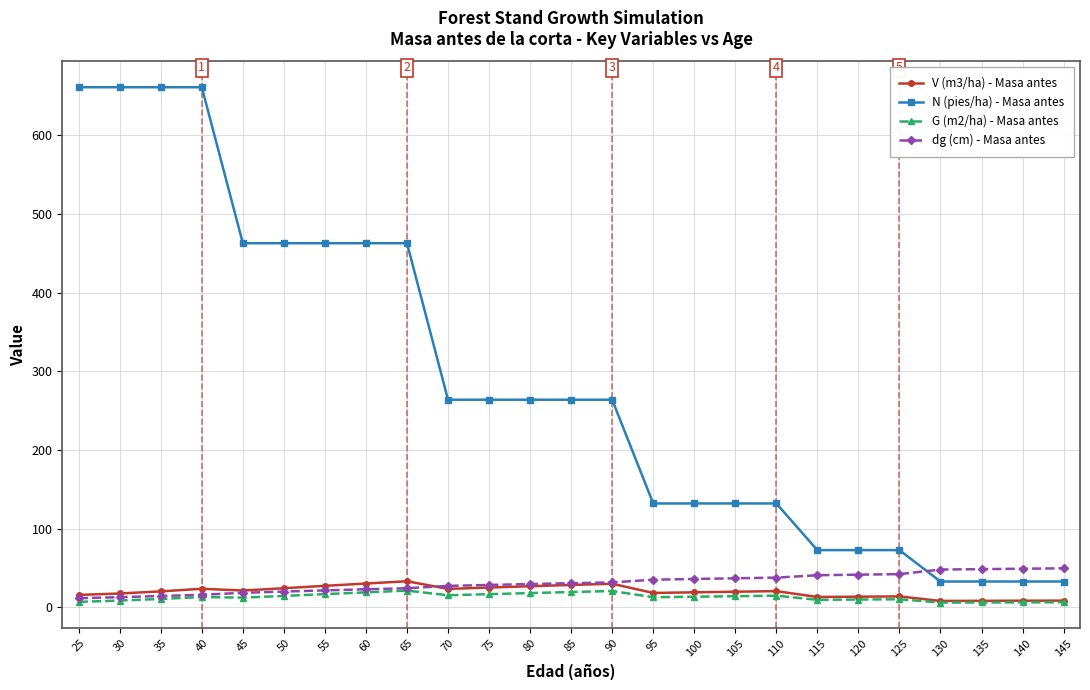

The N (pies/ha) - Masa antes series shows 59.3 at 75. True or false?

False